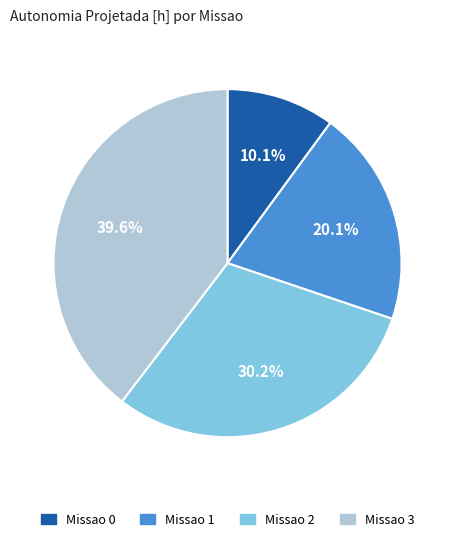

Is there any slice that represents more than half of the pie?

No